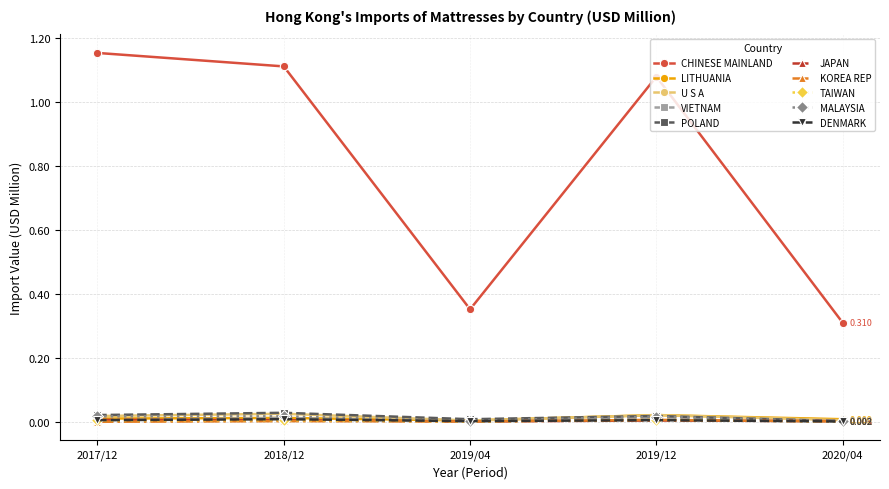

Is the value of CHINESE MAINLAND at 2017/12 greater than the value of DENMARK at 2020/04?

Yes